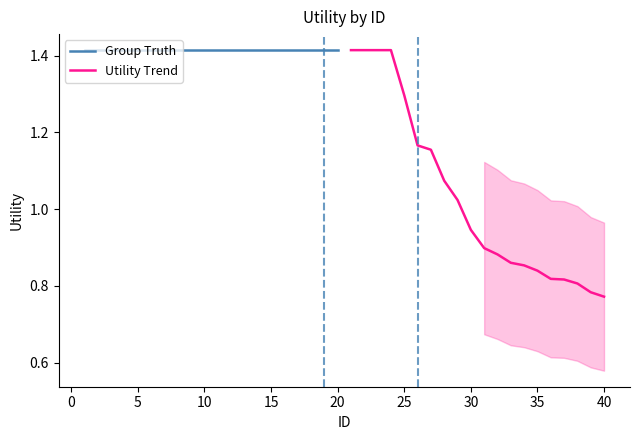

Does the chart have visible grid lines?

No